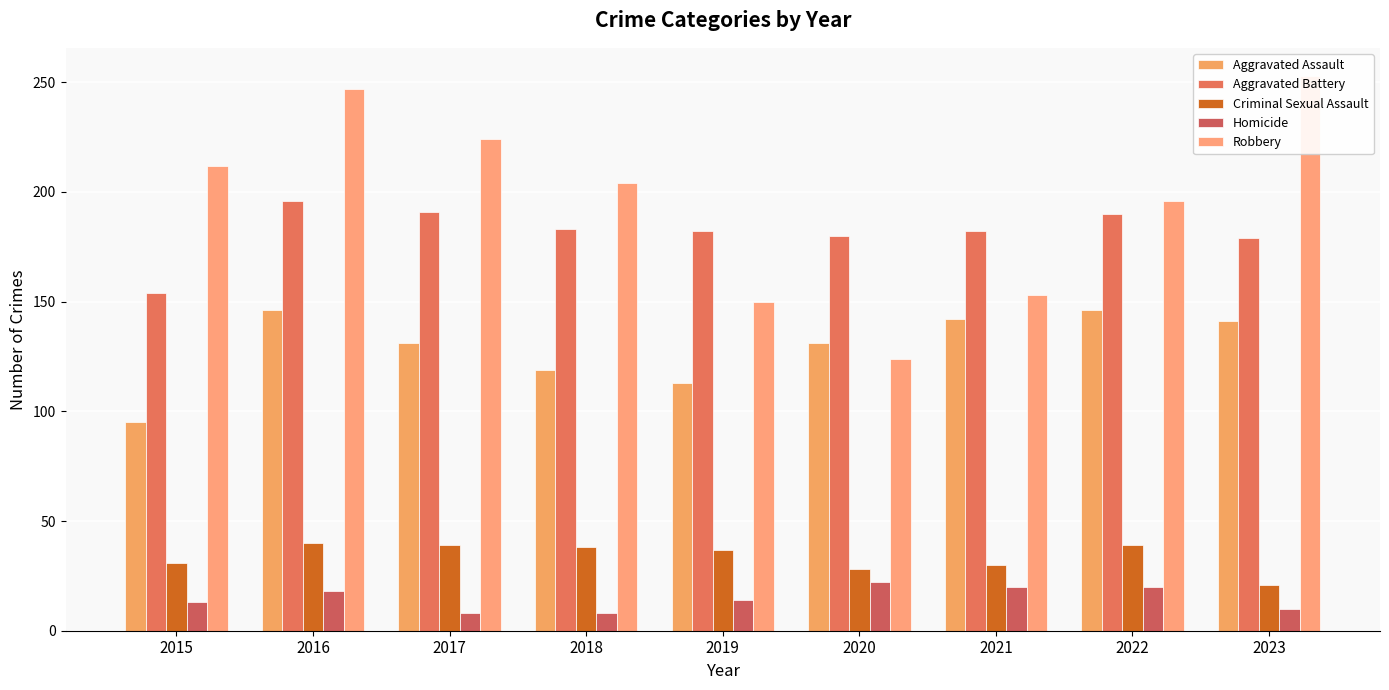

Reading right to left, what are all the values shown in this chart?

Aggravated Assault: 141	146	142	131	113	119	131	146	95
Aggravated Battery: 179	190	182	180	182	183	191	196	154
Criminal Sexual Assault: 21	39	30	28	37	38	39	40	31
Homicide: 10	20	20	22	14	8	8	18	13
Robbery: 253	196	153	124	150	204	224	247	212